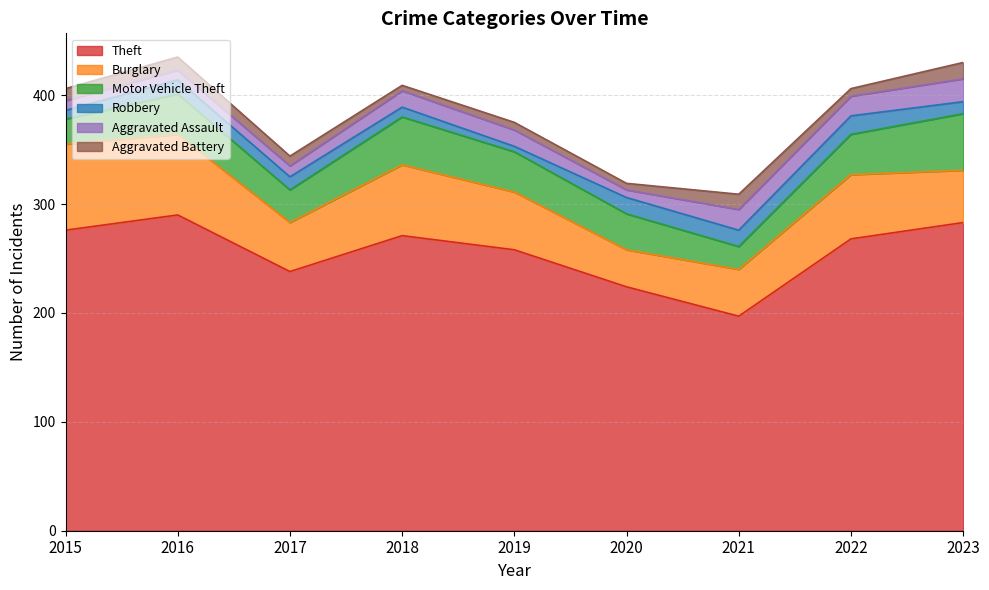

After their last crossing, which series has the higher values: Motor Vehicle Theft or Burglary?

Motor Vehicle Theft